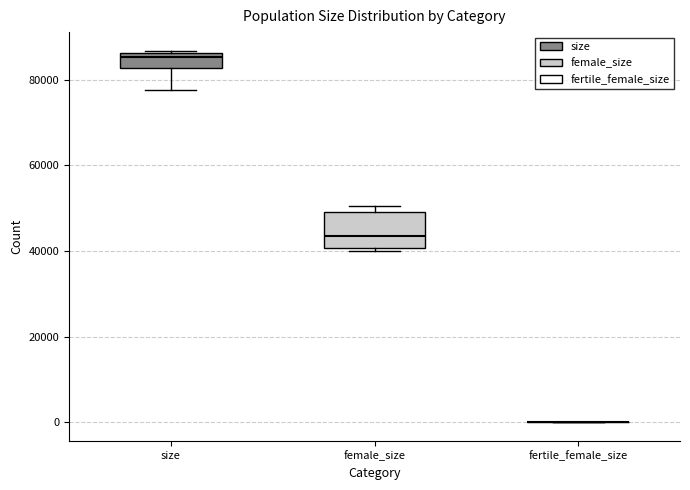

Comparing the boxes themselves (not the whiskers), which one is the tallest?

female_size